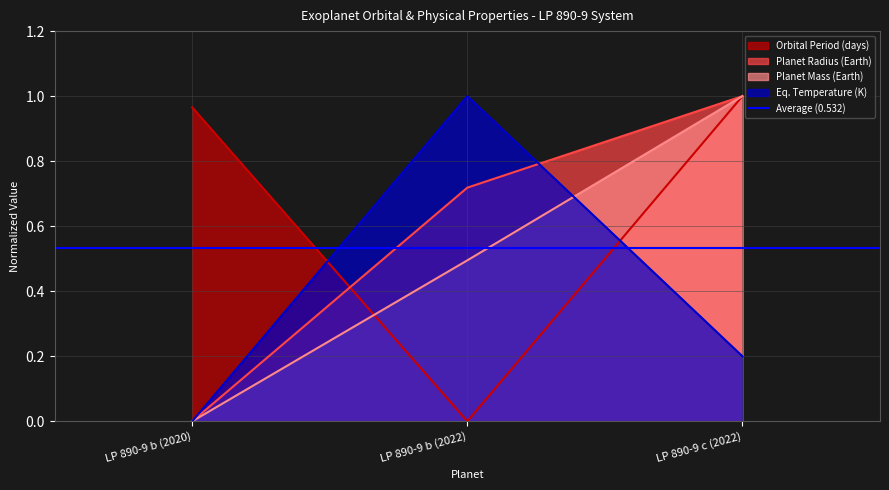

Which label corresponds to the smallest value in the chart?

LP 890-9 b (2022)